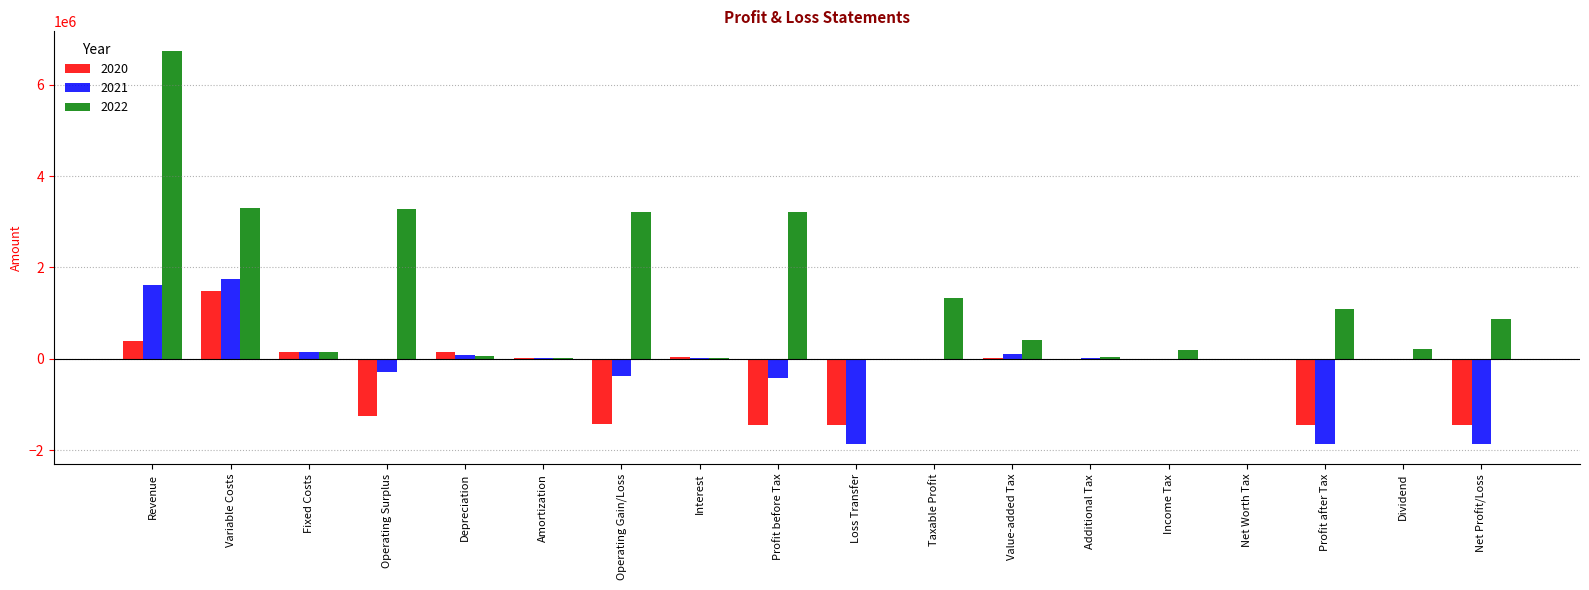

Is it true that 2021 equals 2802761.3 at Variable Costs?

False